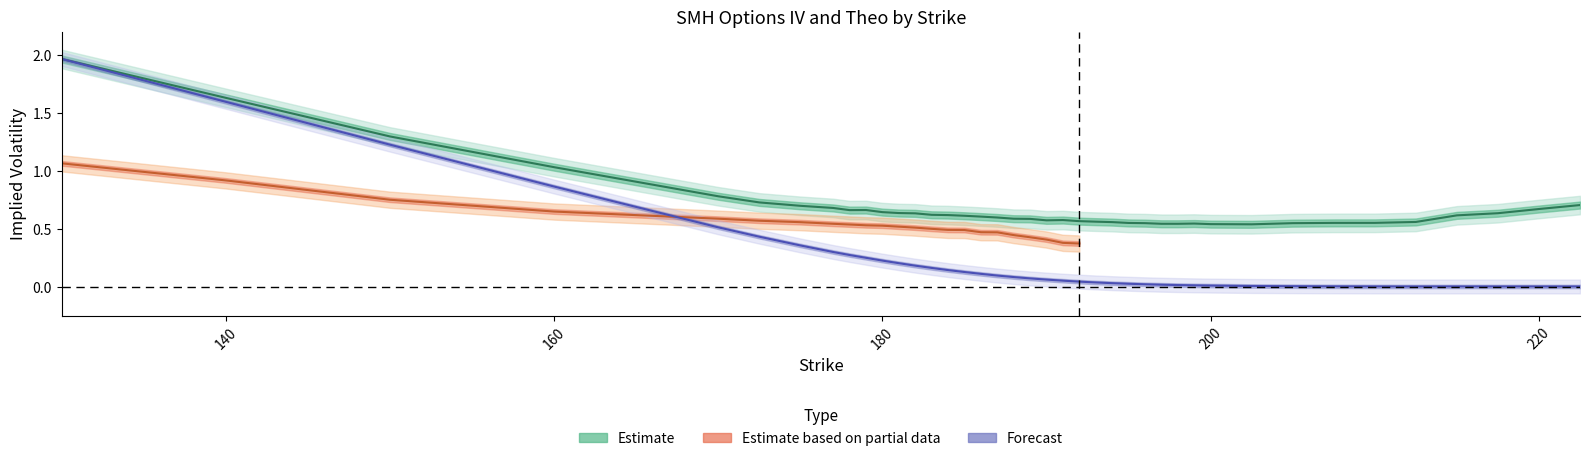

Which category has the lowest value in the call_iv series?

202.5